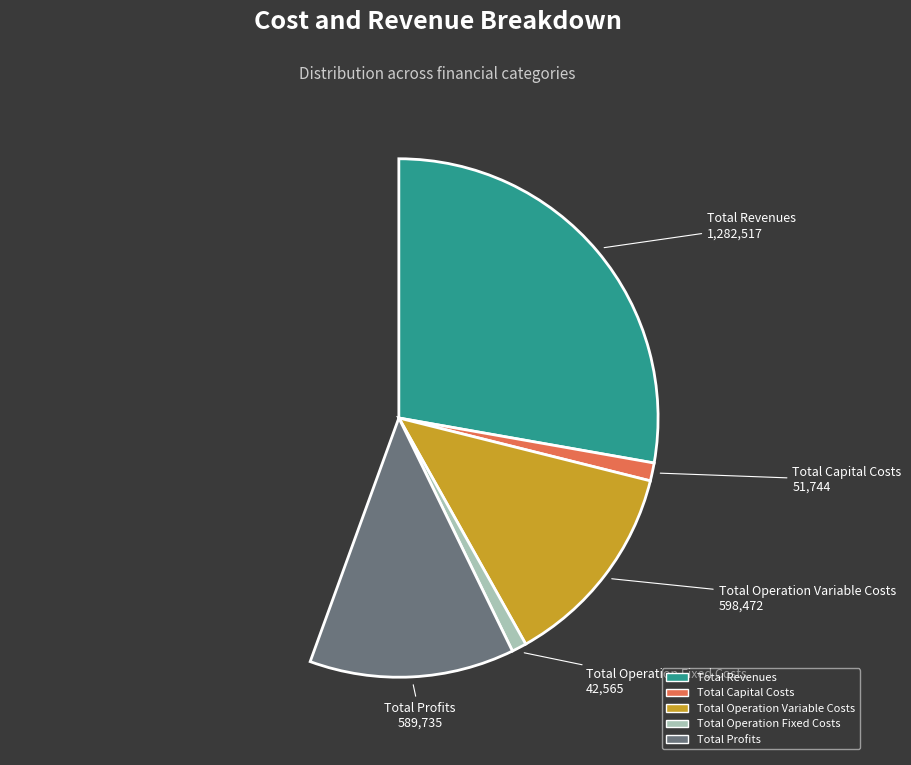

Is the sum of Total Revenues and Total Operation Fixed Costs greater than half?

Yes